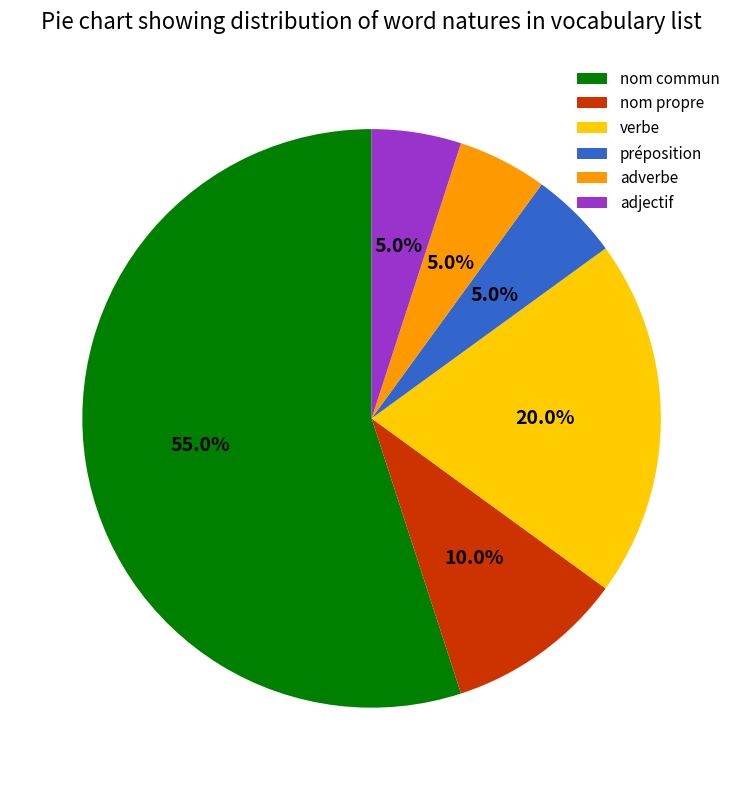

Which category has the biggest portion of the pie?

nom commun